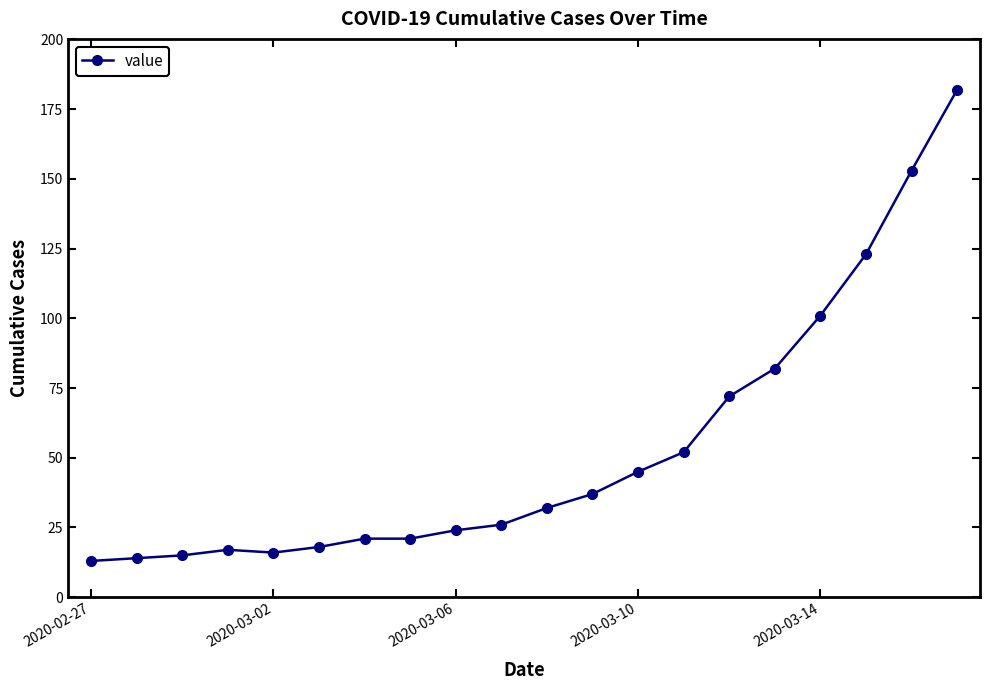

What is the sum of all values?

1064